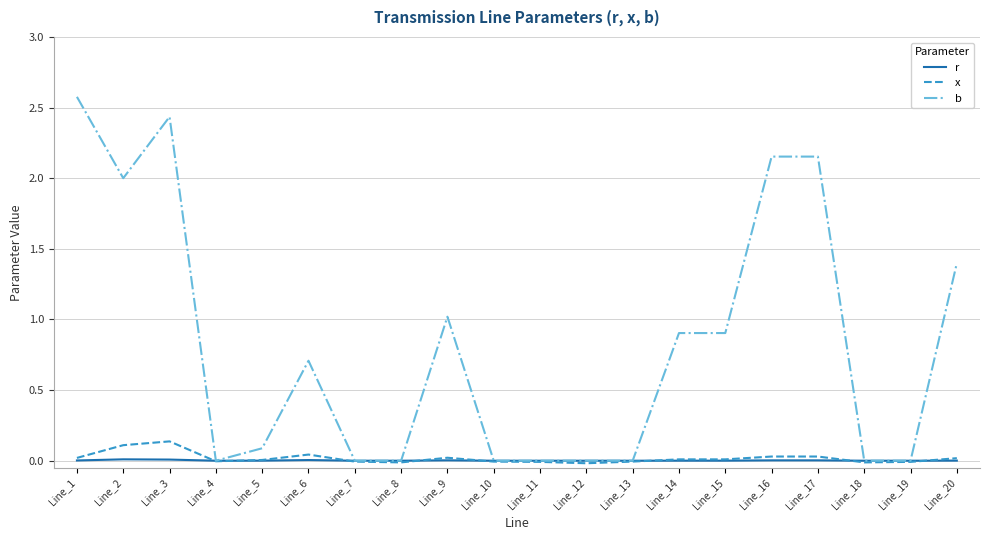

How many categories are shown in the chart?

20